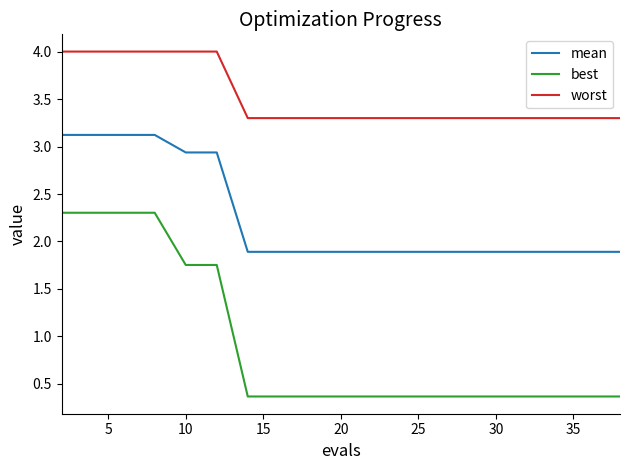

Which series has the widest spread of values?

best